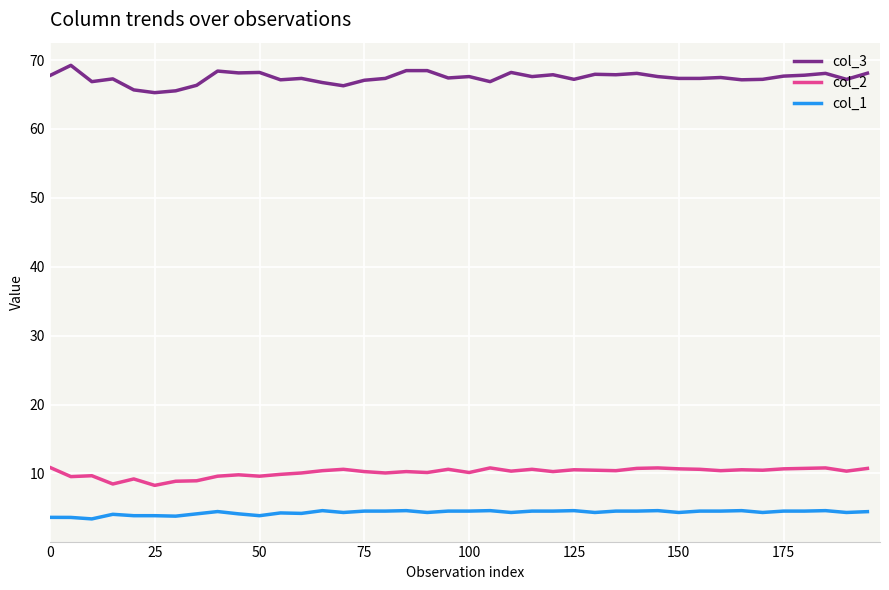

What is the minimum value for col_1?

3.4